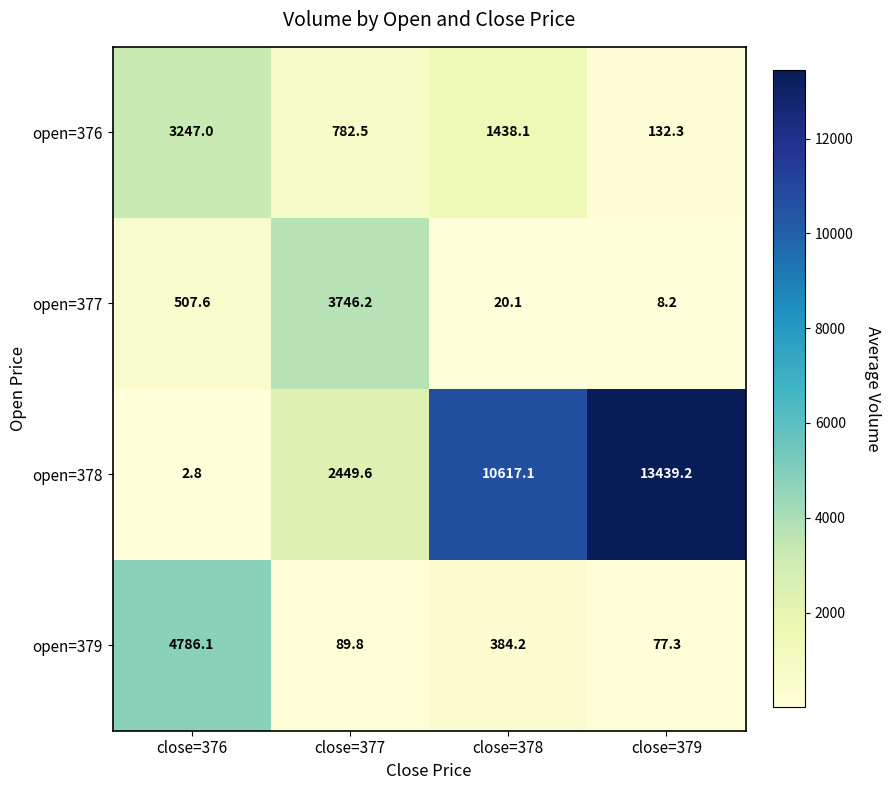

Reading right to left, what are all the values shown in this chart?

open=376: close=379=132.3	close=378=1438.1	close=377=782.5	close=376=3247.0
open=377: close=379=8.2	close=378=20.1	close=377=3746.2	close=376=507.6
open=378: close=379=13439.2	close=378=10617.1	close=377=2449.6	close=376=2.8
open=379: close=379=77.3	close=378=384.2	close=377=89.8	close=376=4786.1